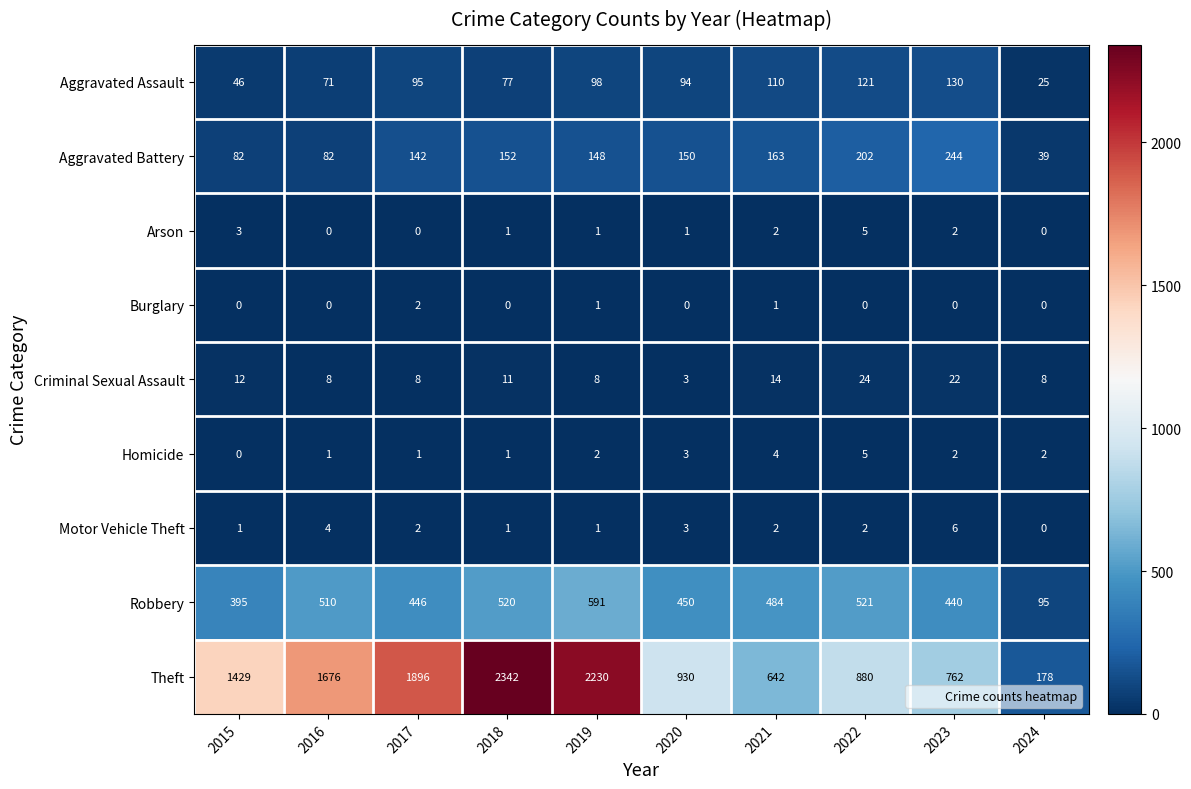

How many data points in Aggravated Battery are less than 150?

5